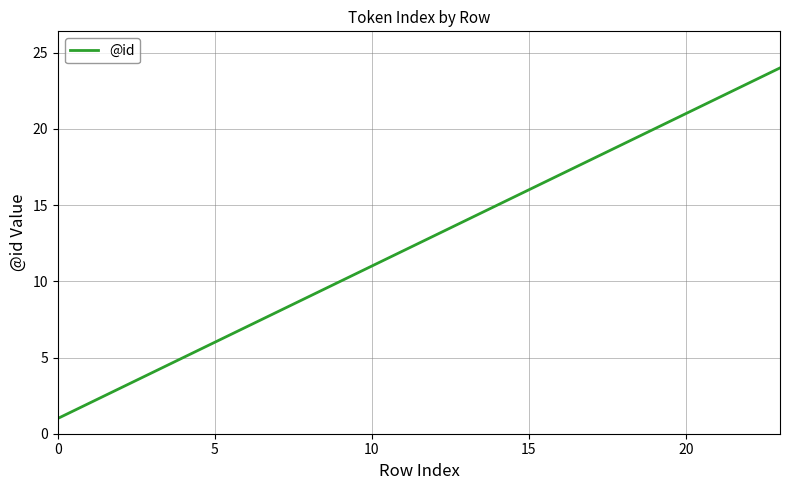

What is the greatest value displayed?

24